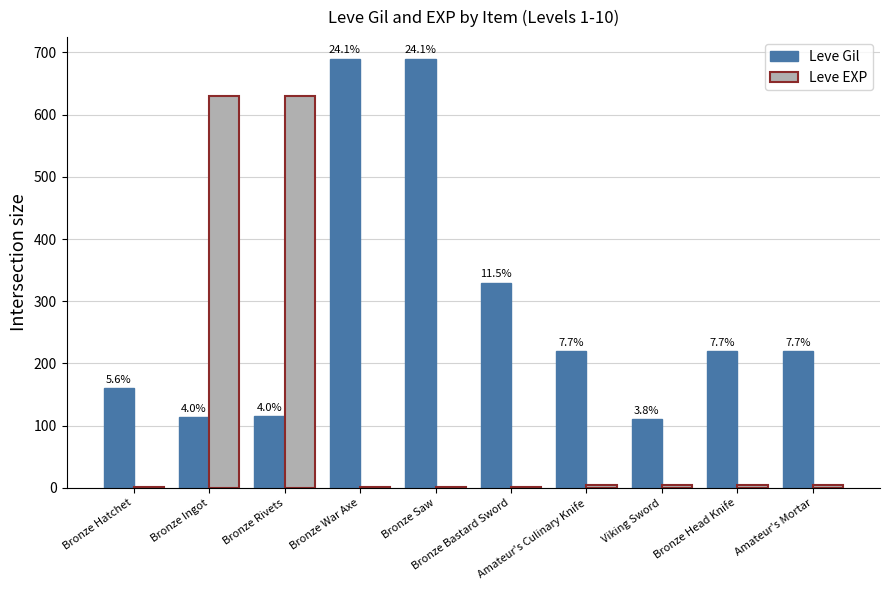

At which label does Leve EXP reach its peak?

Bronze Ingot